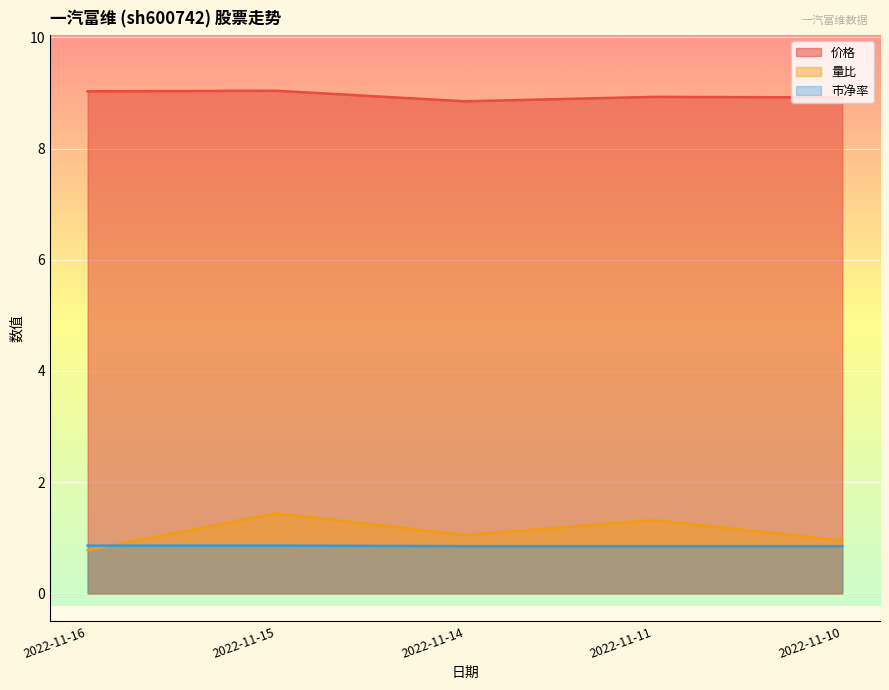

Is it true that 量比 equals 1.3 at 2022-11-10?

False